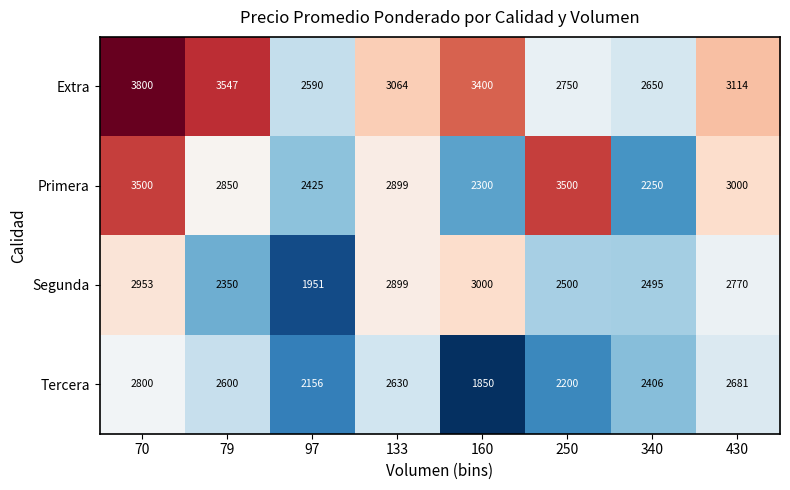

At 70, list the series in order from smallest to largest.

Tercera, Segunda, Primera, Extra